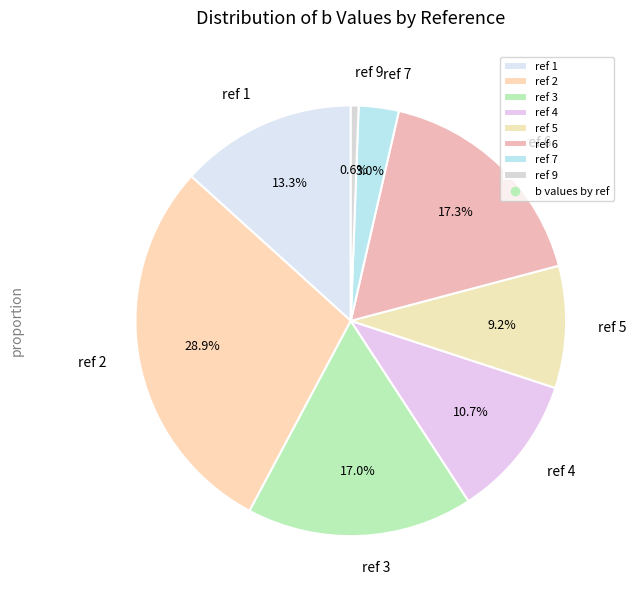

Does ref 4 account for over 50% of the chart?

No